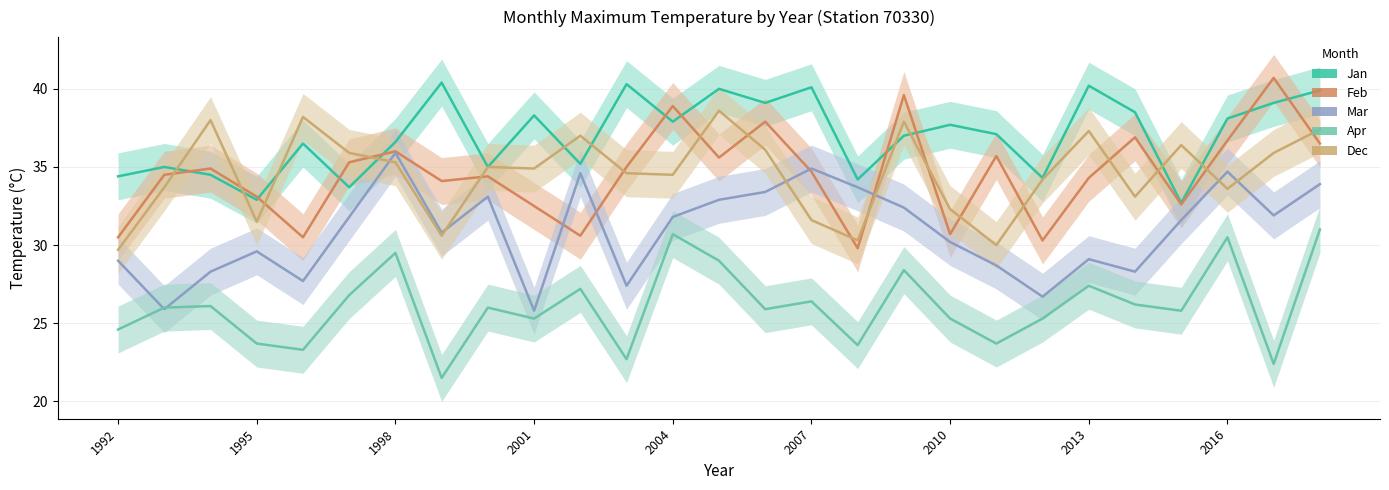

Reading left to right, extract all data points from this chart.

Jan: 34.4	35.0	34.5	32.9	36.5	33.7	36.6	40.4	35.0	38.3	35.2	40.3	37.9	40.0	39.1	40.1	34.2	37.0	37.7	37.1	34.3	40.2	38.5	32.7	38.1	39.1	39.9
Feb: 30.5	34.5	34.9	33.1	30.5	35.3	36.0	34.1	34.4	32.5	30.6	35.0	38.9	35.6	37.9	34.7	29.8	39.6	30.7	35.7	30.3	34.3	36.9	32.6	36.7	40.7	36.5
Mar: 29.0	25.9	28.3	29.6	27.7	31.8	35.9	30.8	33.1	25.8	34.6	27.4	31.8	32.9	33.4	34.9	33.7	32.4	30.2	28.7	26.7	29.1	28.3	31.6	34.7	31.9	33.9
Apr: 24.6	26.0	26.1	23.7	23.3	26.8	29.5	21.5	26.0	25.3	27.2	22.7	30.7	29.0	25.9	26.4	23.6	28.4	25.3	23.7	25.3	27.4	26.2	25.8	30.5	22.4	31.0
Dec: 29.7	33.7	38.0	31.5	38.2	35.9	35.3	30.6	35.0	34.9	37.0	34.6	34.5	38.6	36.1	31.6	30.3	37.9	32.3	30.0	34.2	37.3	33.1	36.4	33.6	35.9	37.4